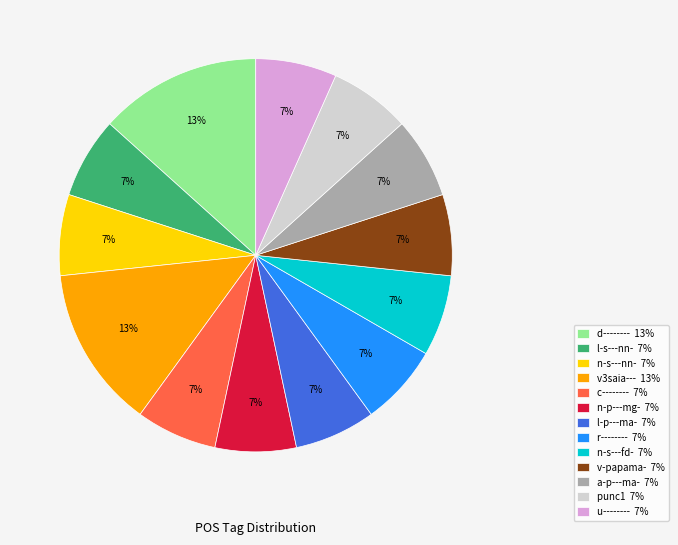

Count the number of slices in the pie.

13